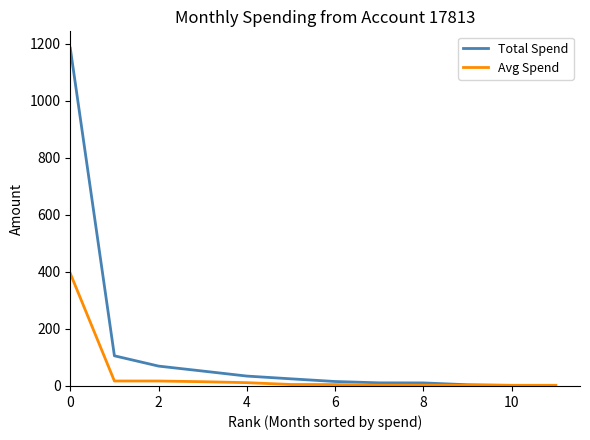

Rank the series by their maximum value, from highest to lowest.

Total Spend, Avg Spend